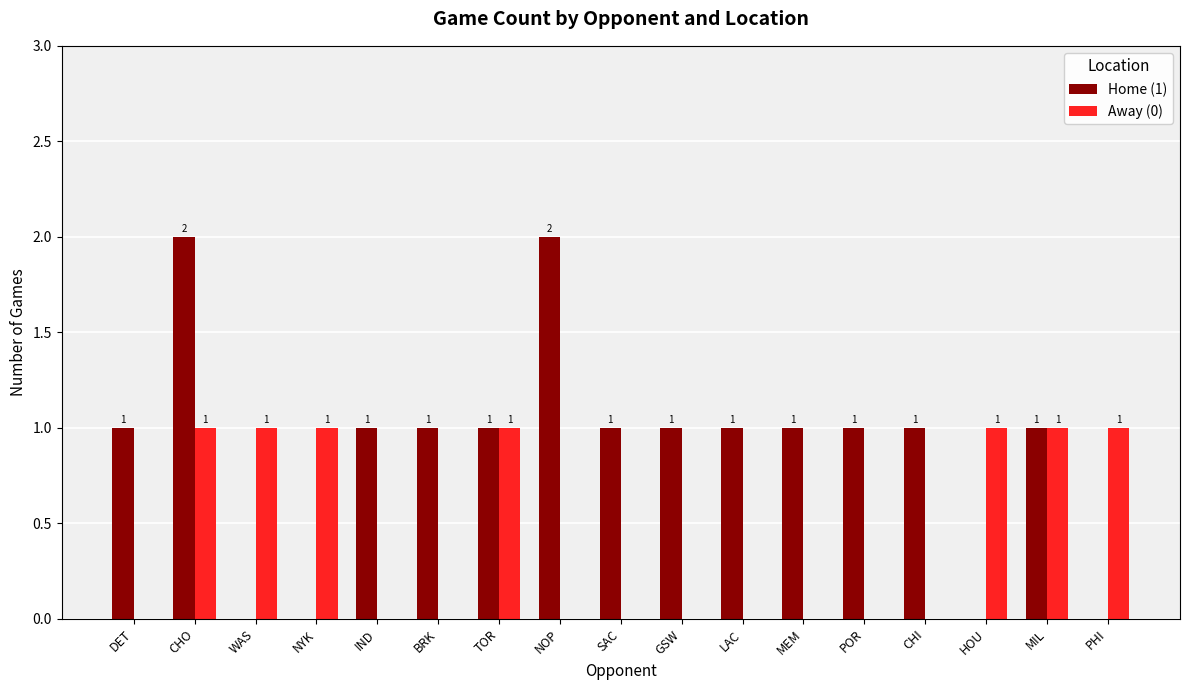

At which category is the sum across all series the highest?

CHO